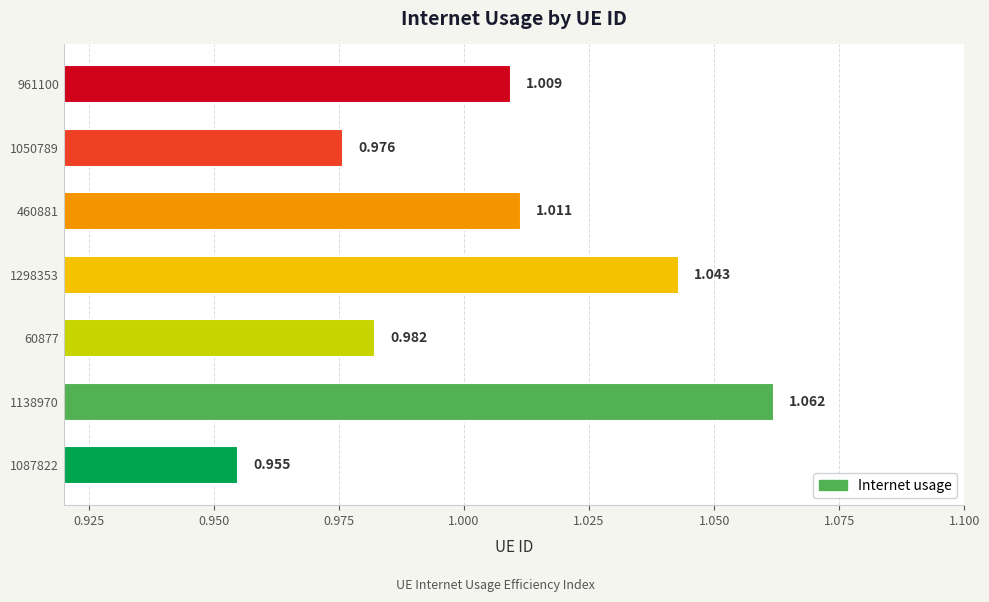

How many distinct data groups are displayed?

1